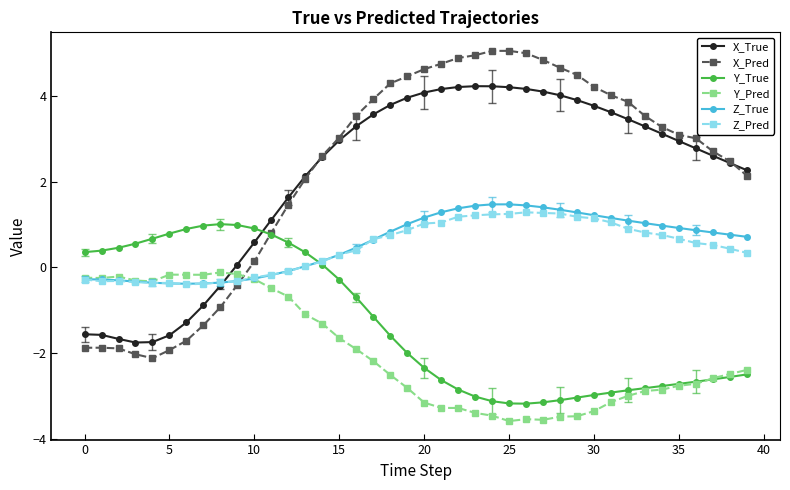

How many negative values does the X_Pred series have?

10